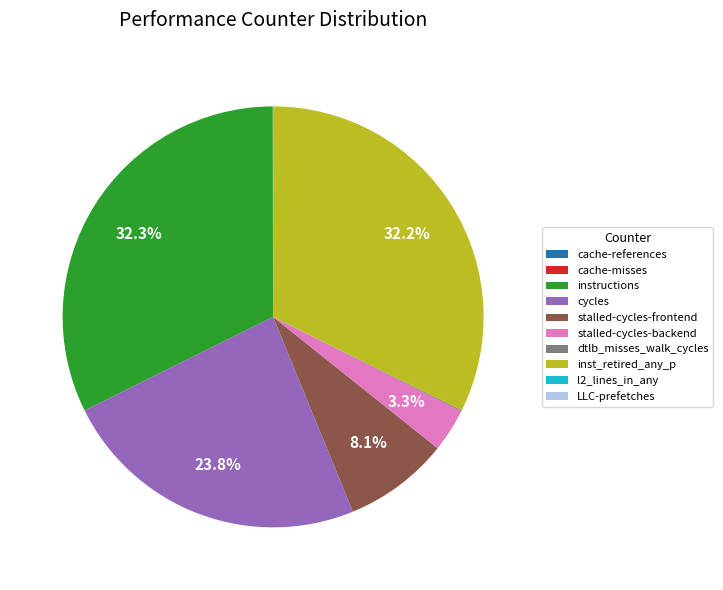

To the nearest percent, what portion does stalled-cycles-backend represent?

3%